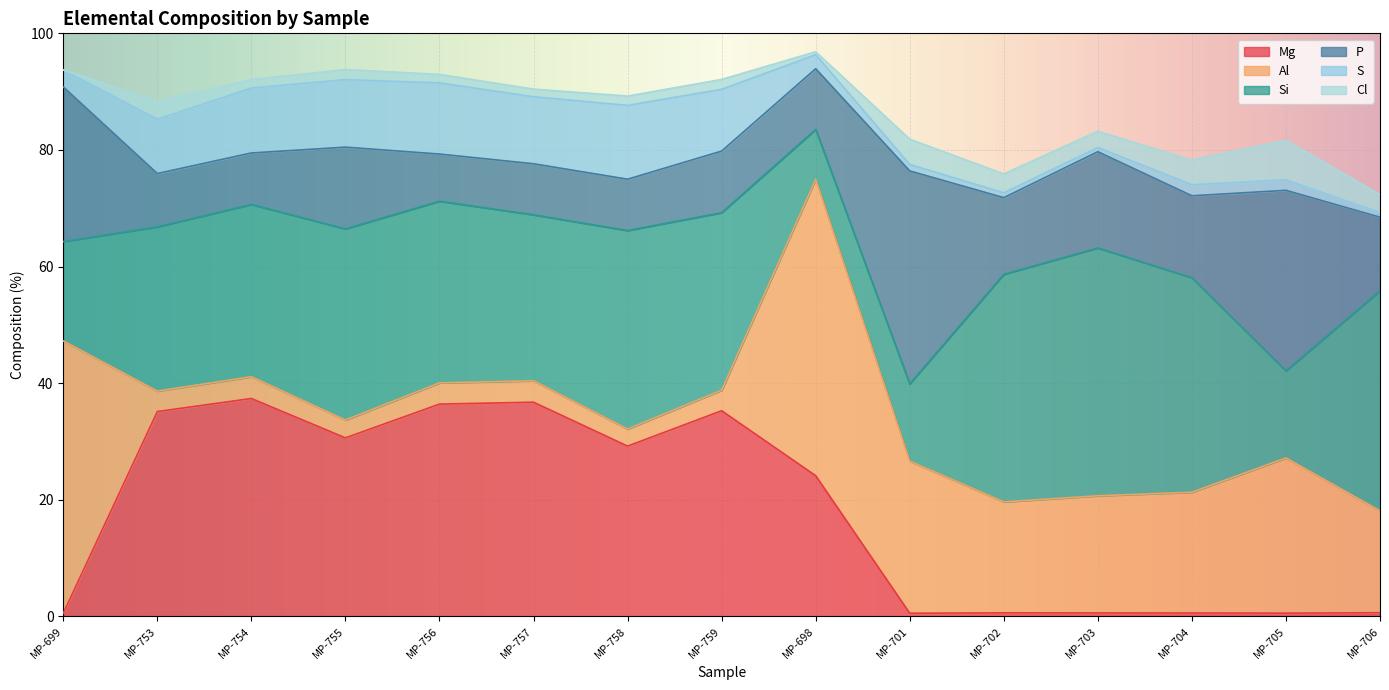

What is the total value across all series at MP-753?

88.4